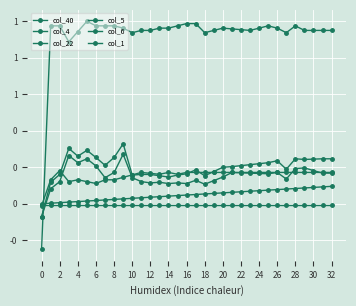

At how many categories does at least one series exceed 0?

32